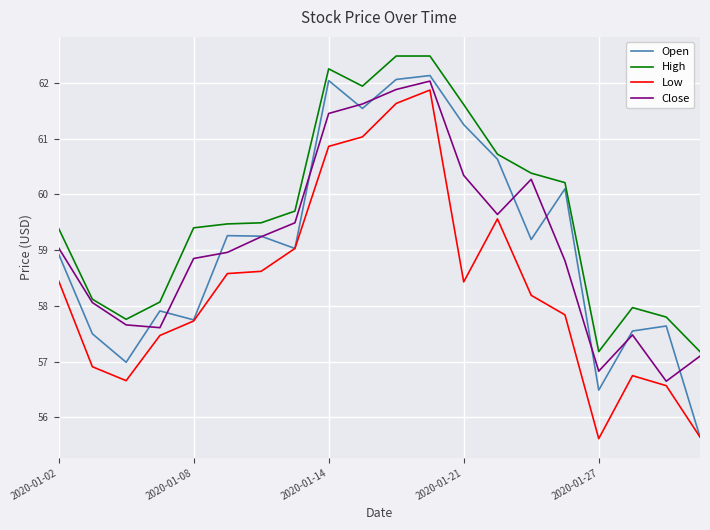

Which series has the largest total across all categories?

High